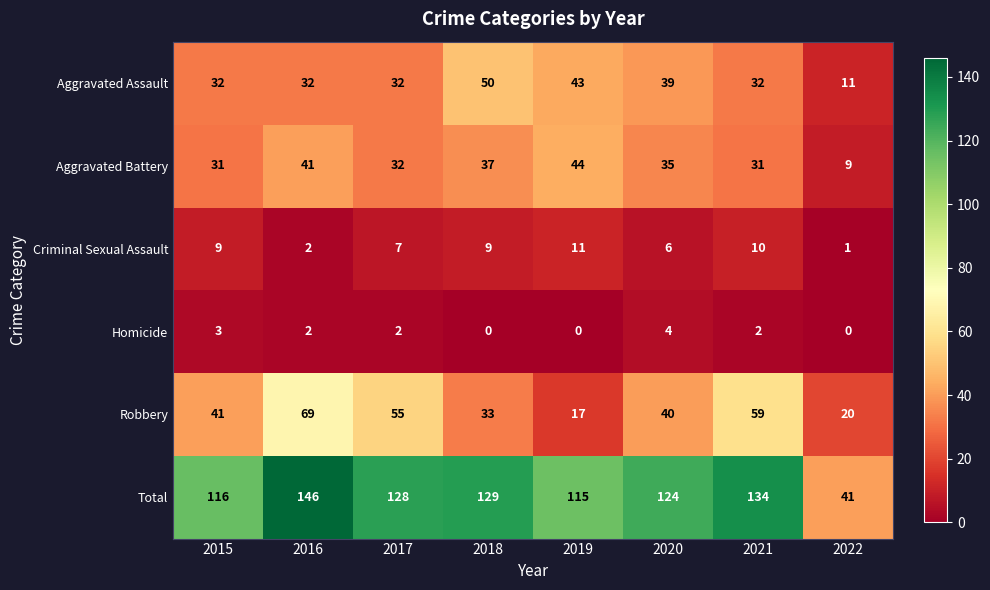

The Total series shows 187 at 2021. True or false?

False